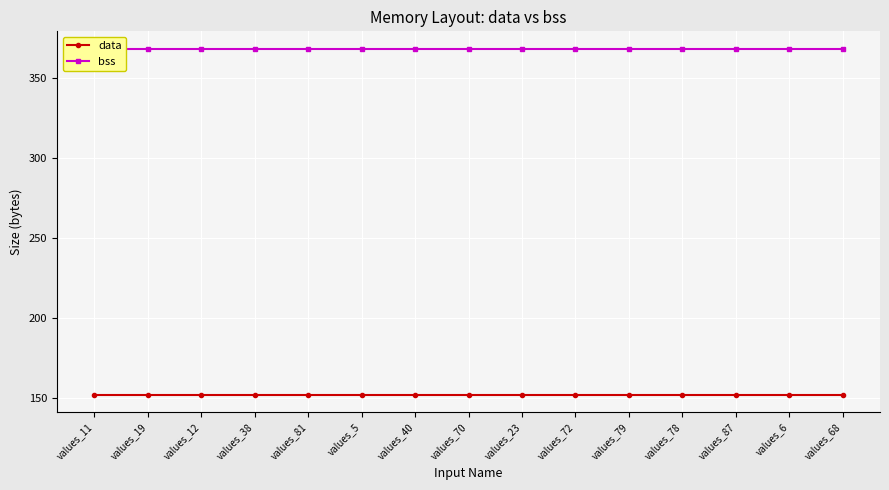

Rank the categories by bss value from highest to lowest.

values_11, values_19, values_12, values_38, values_81, values_5, values_40, values_70, values_23, values_72, values_79, values_78, values_87, values_6, values_68